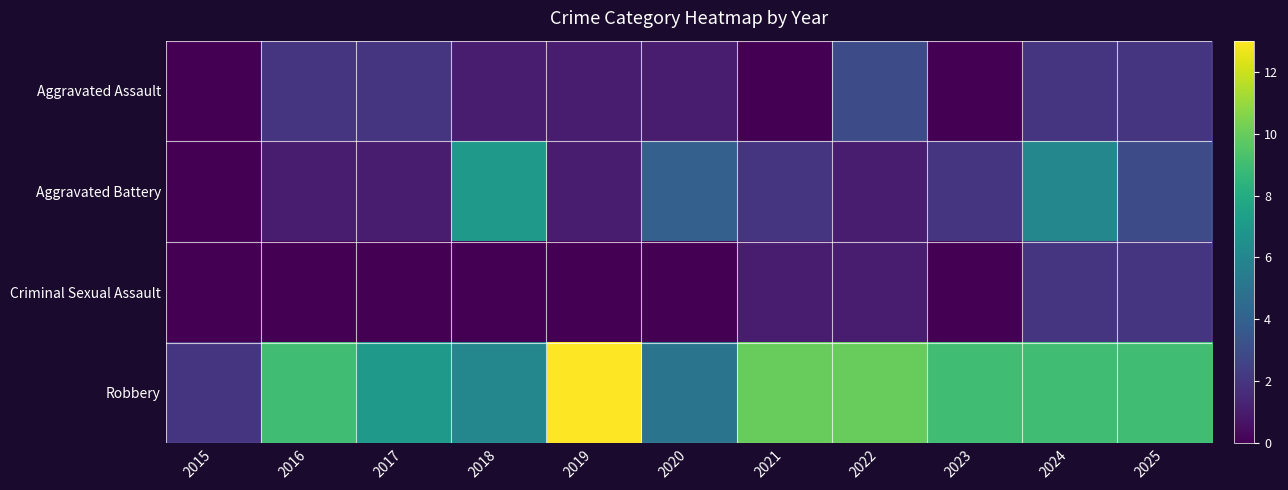

Rank the series by their maximum value, from lowest to highest.

Criminal Sexual Assault, Aggravated Assault, Aggravated Battery, Robbery